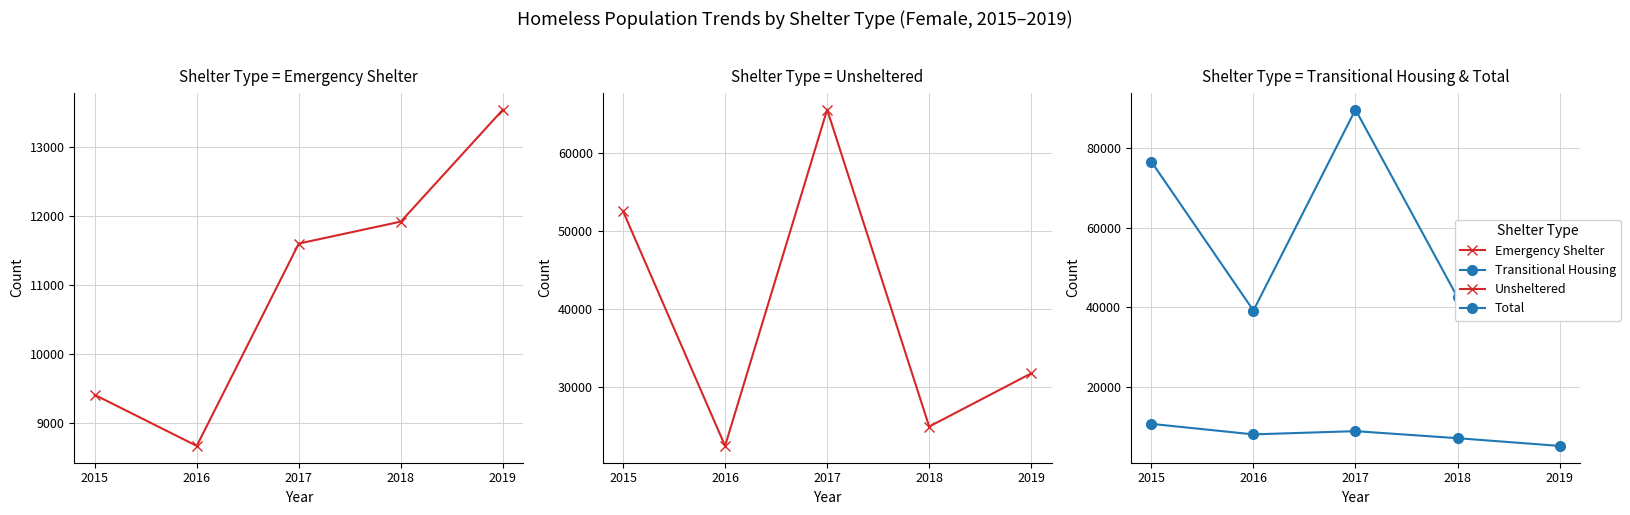

True or false: Transitional Housing has more than 0 interior local peaks.

True